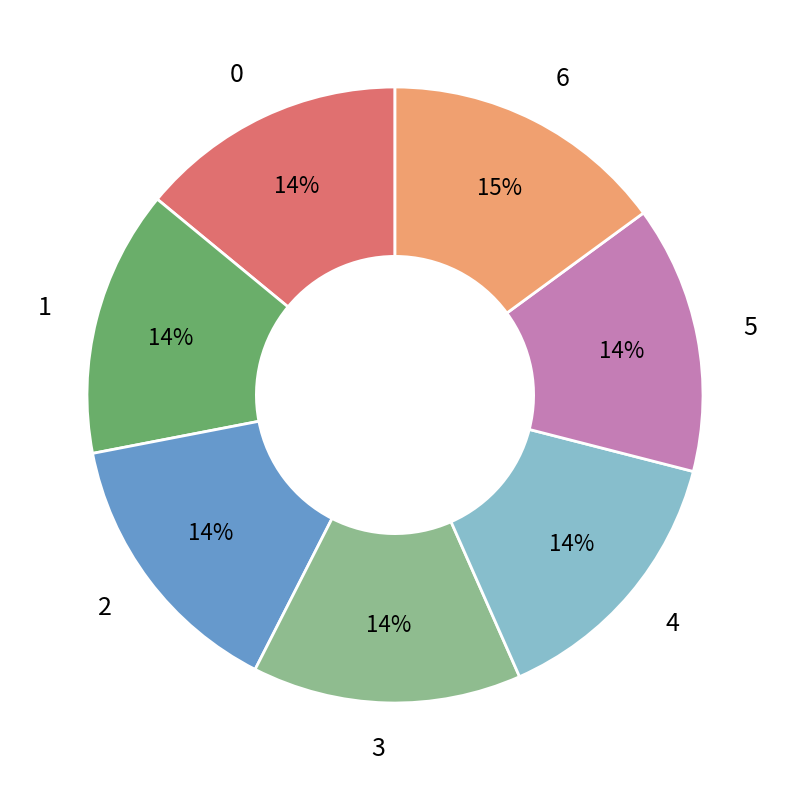

Approximately how many times larger is the value at 0 compared to 1?

1.0